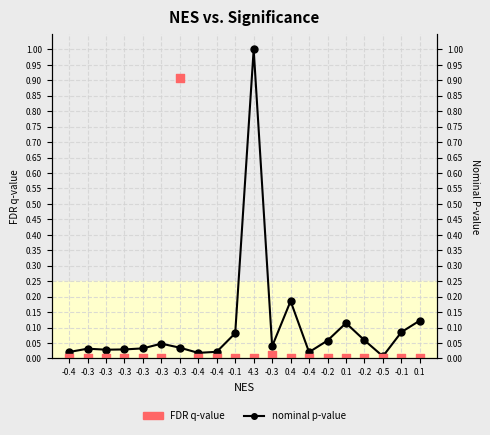

Which series reaches the minimum Y coordinate?

FDR q-value